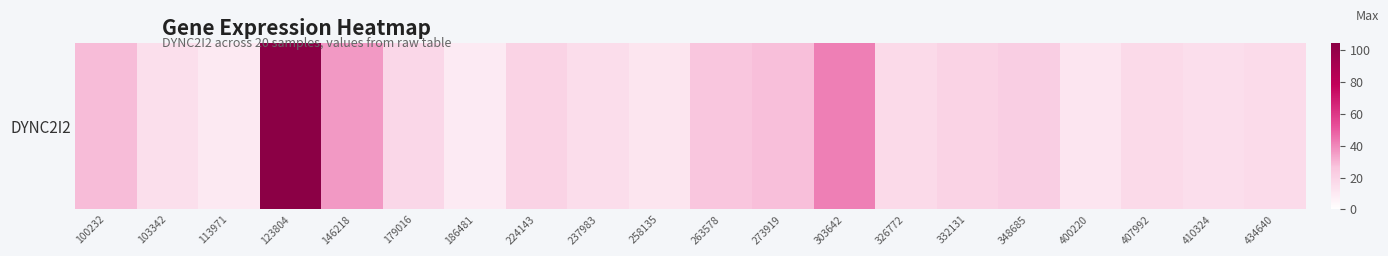

What is the average value?

24.2